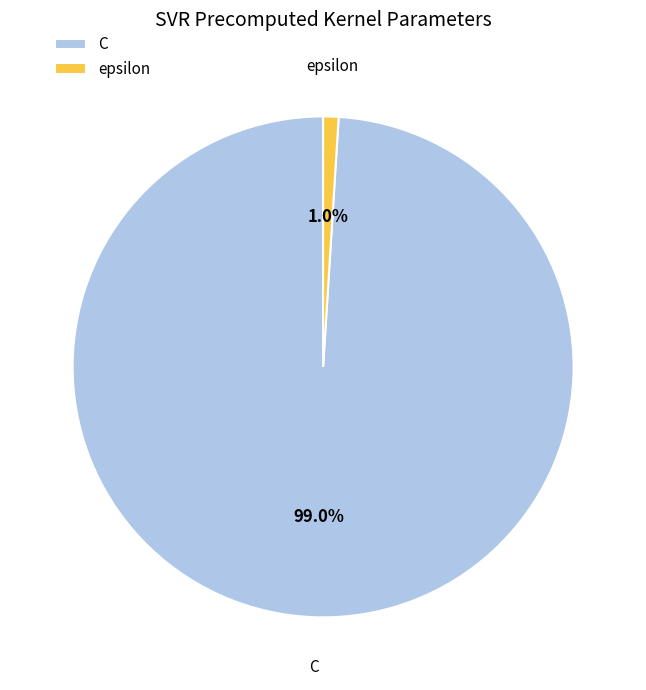

Which category has the smallest portion of the pie?

epsilon